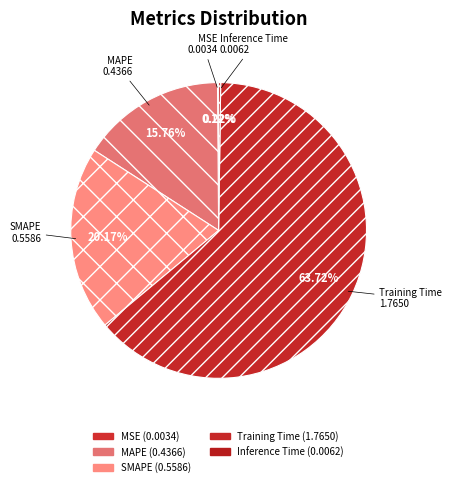

To the nearest percent, what is the difference between the MAPE and SMAPE slice percentages?

4%